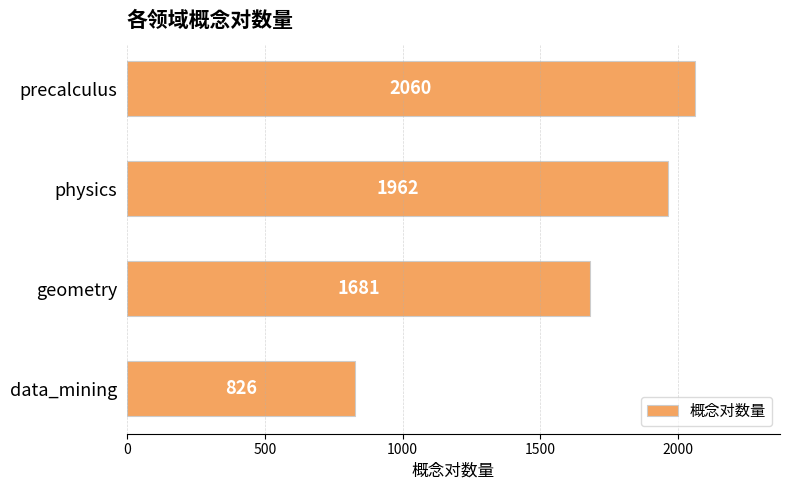

The value at geometry is 1127. True or false?

False